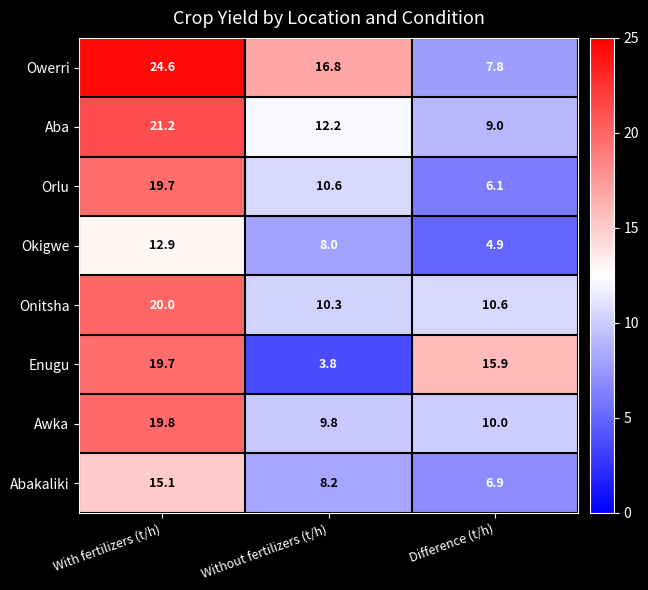

What is the average value of the Owerri series?

16.4